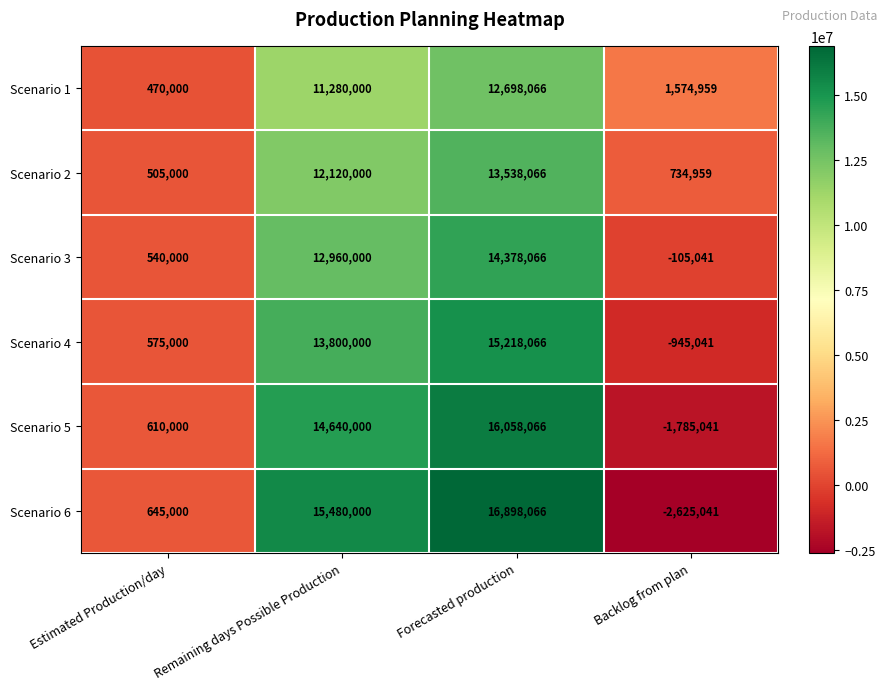

What is the highest value of the Scenario 4 series?

15218066